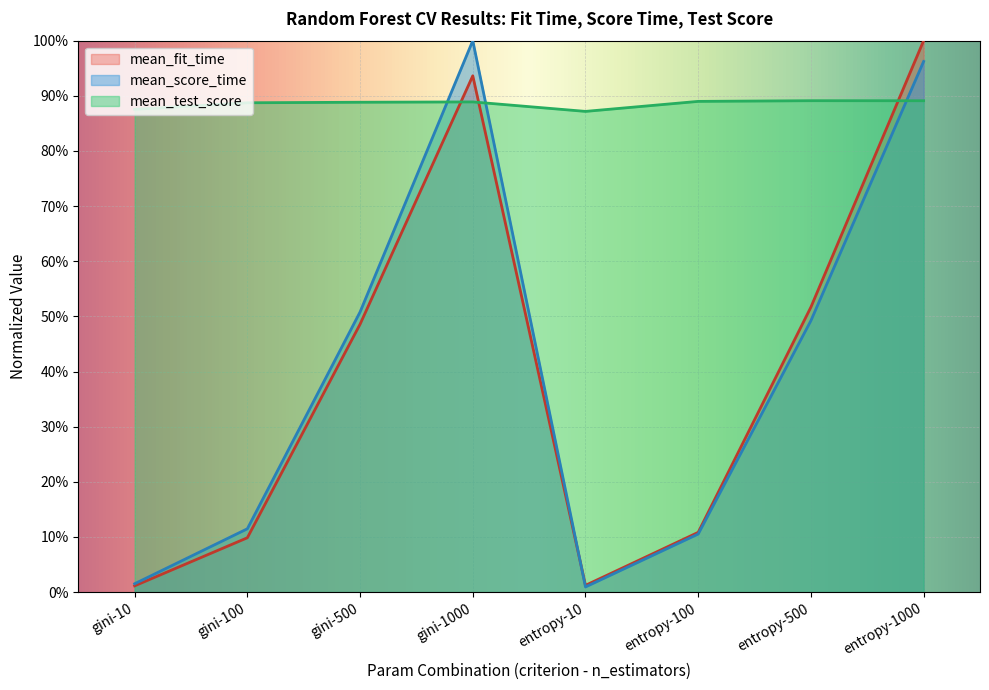

Which category has the lowest value in the mean_fit_time series?

gini-10